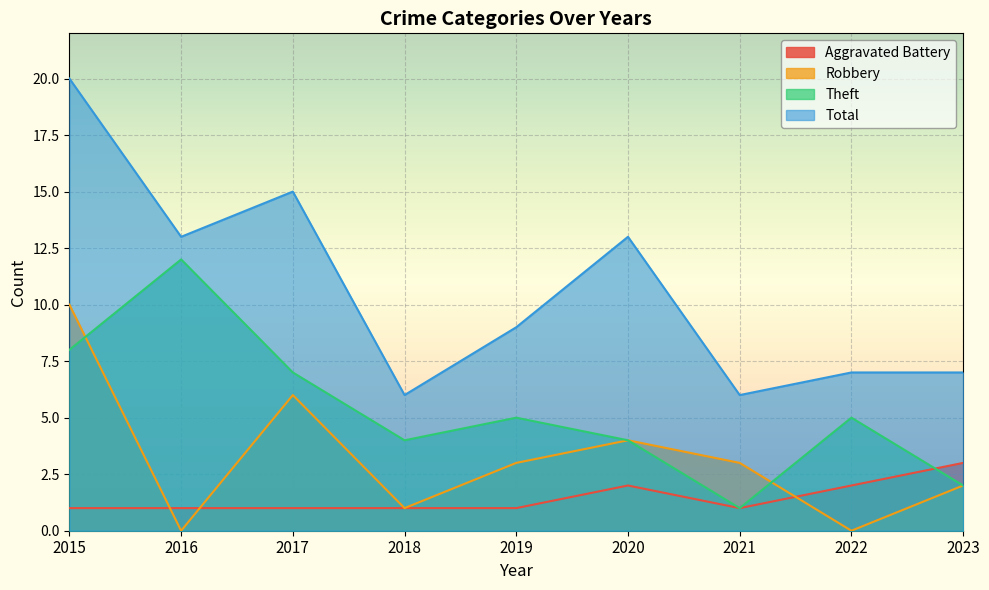

What is the total value across all series at 2023?

14